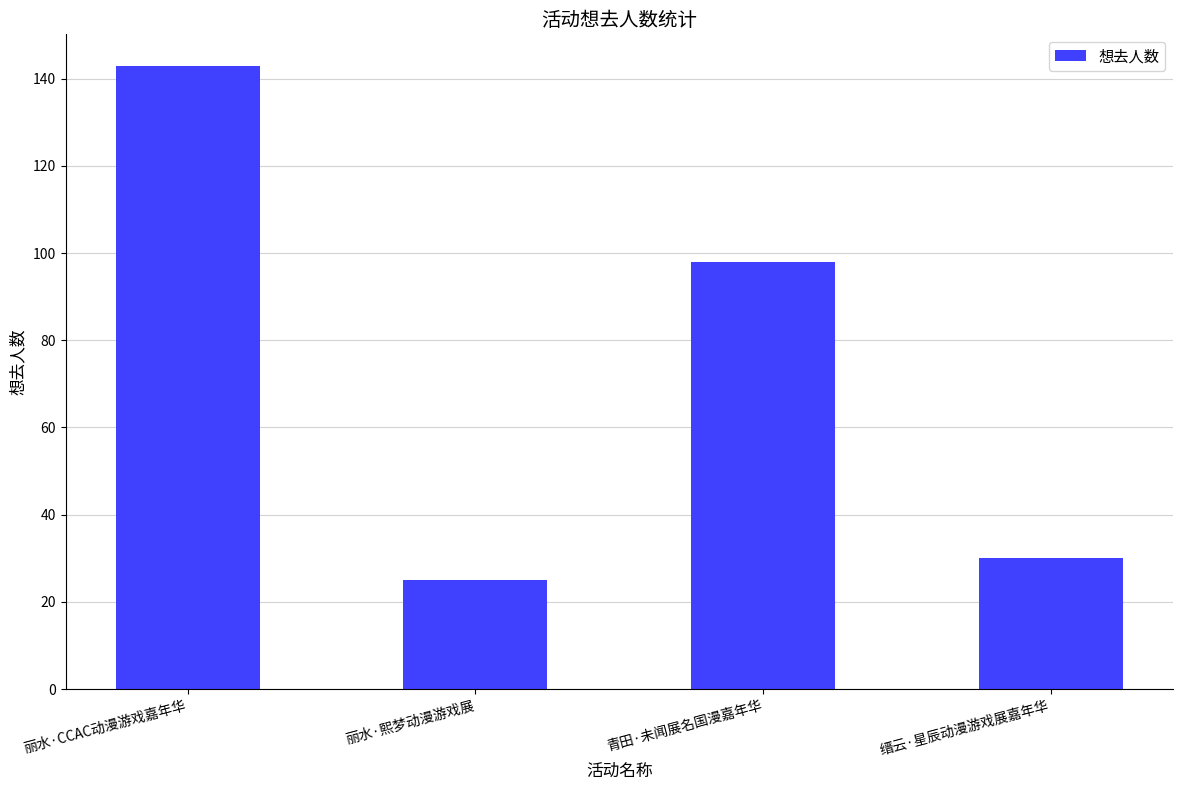

How many distinct data groups are displayed?

1